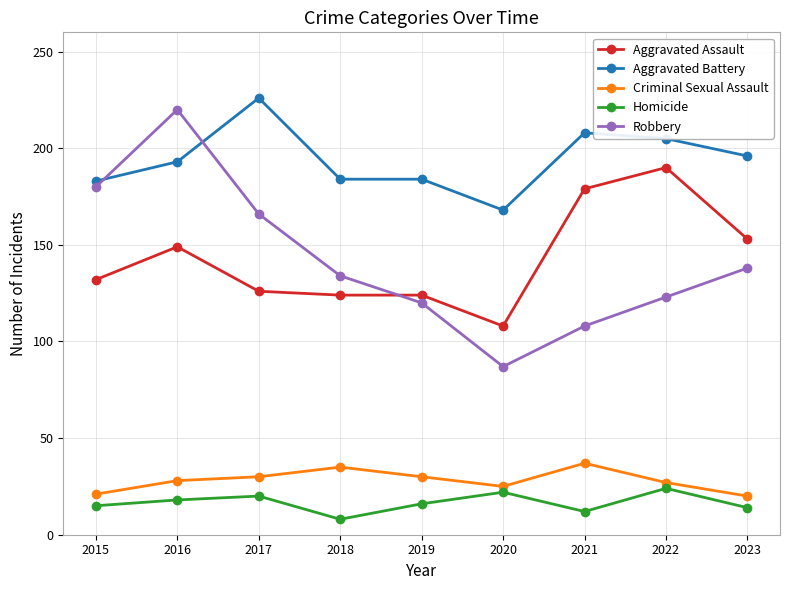

What is the difference between the maximum and minimum values in the Robbery series?

133